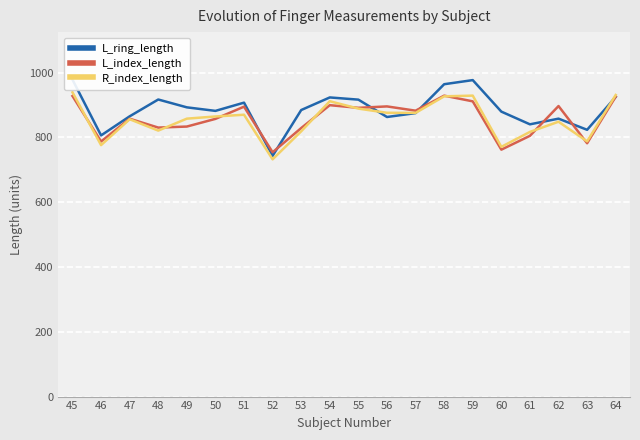

Reading left to right, what are all the values shown in this chart?

L_ring_length: 45=978.4	46=806.3	47=865.2	48=917.1	49=892.9	50=882.0	51=907.4	52=743.3	53=884.6	54=923.5	55=916.7	56=863.1	57=875.1	58=964.3	59=977.0	60=879.7	61=840.5	62=858.0	63=823.6	64=925.2
L_index_length: 45=927.9	46=787.5	47=857.8	48=830.4	49=833.6	50=857.3	51=895.0	52=754.2	53=829.0	54=899.6	55=891.4	56=895.8	57=882.6	58=929.0	59=911.4	60=762.3	61=805.0	62=896.9	63=782.1	64=926.0
R_index_length: 45=939.3	46=776.3	47=856.2	48=821.1	49=858.0	50=864.7	51=870.1	52=732.4	53=819.0	54=911.8	55=889.0	56=876.1	57=875.8	58=926.9	59=929.1	60=771.0	61=817.1	62=848.5	63=787.9	64=931.1